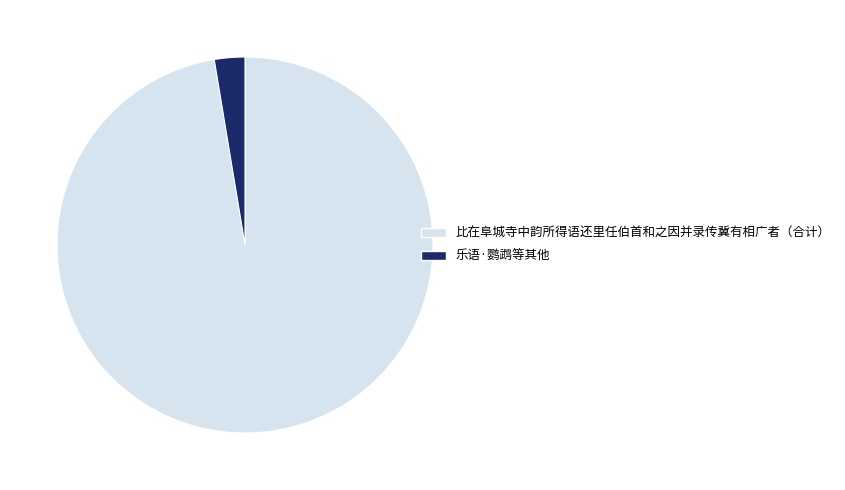

Rank the categories by value from lowest to highest.

乐语·鹦鹉等其他, 比在阜城寺中韵所得语还里任伯首和之因并录传冀有相广者（合计）